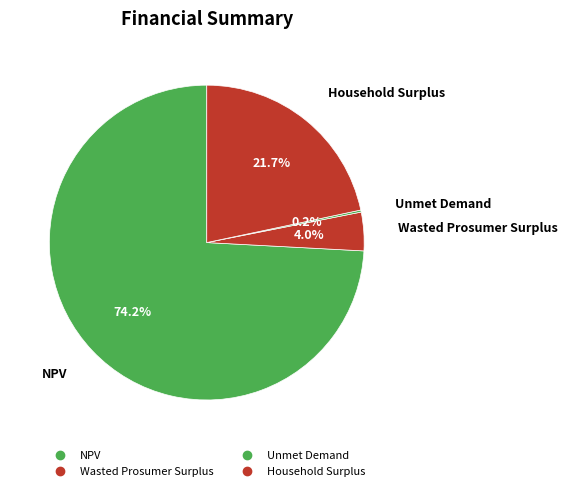

Which slice is the smallest?

Unmet Demand